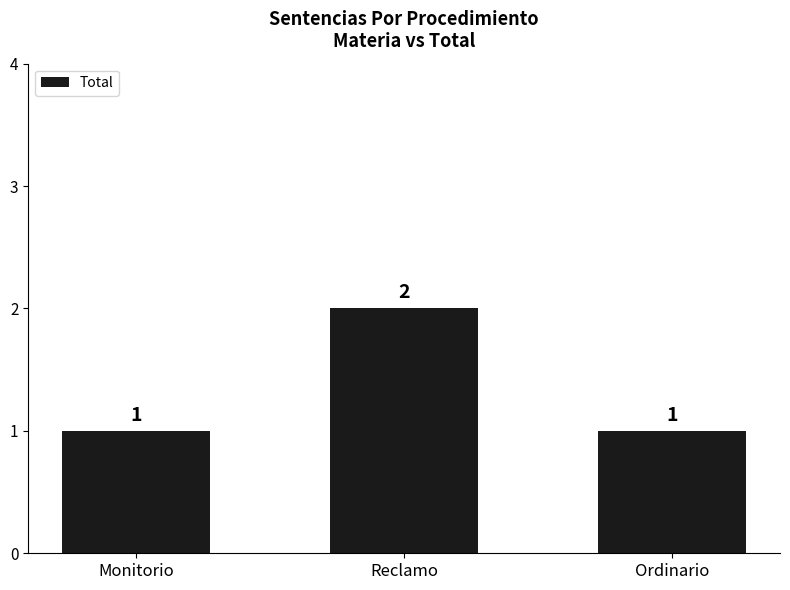

The chart shows a value of 2 at Ordinario. True or false?

False